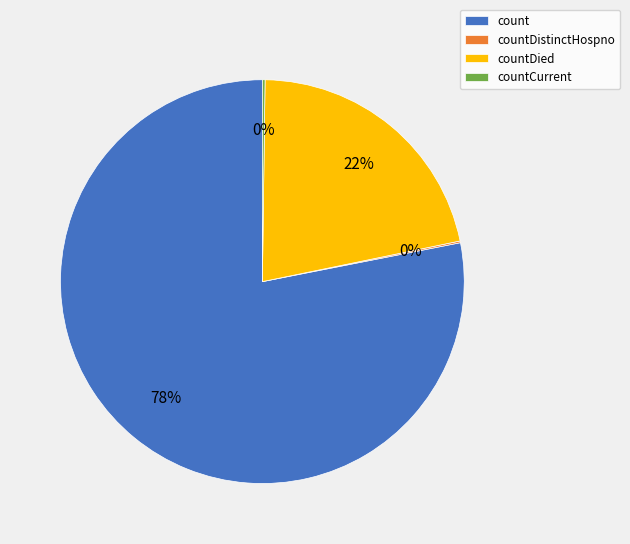

Is it true that countDied is 33% of the pie?

False